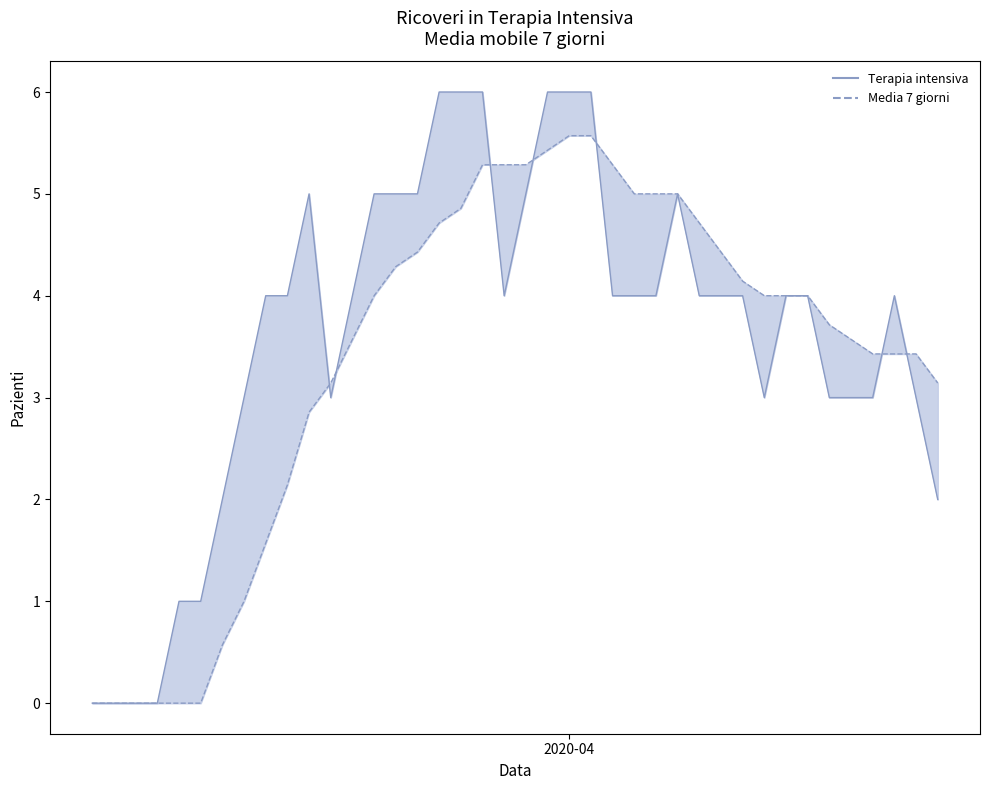

How many intersections are there between Media 7 giorni and Terapia intensiva?

7